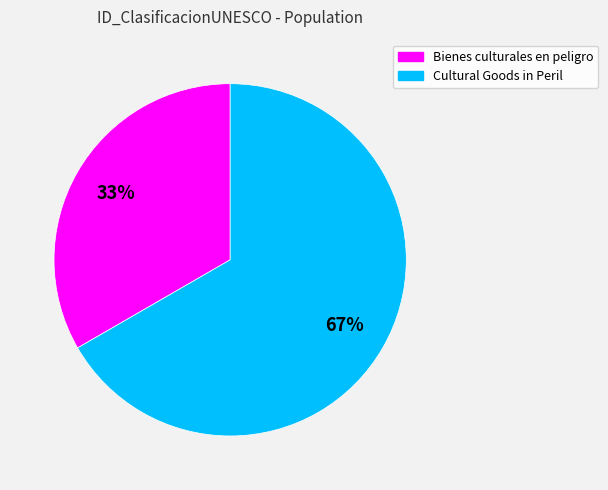

Approximately how many times larger is the value at Cultural Goods in Peril compared to Bienes culturales en peligro?

2.0